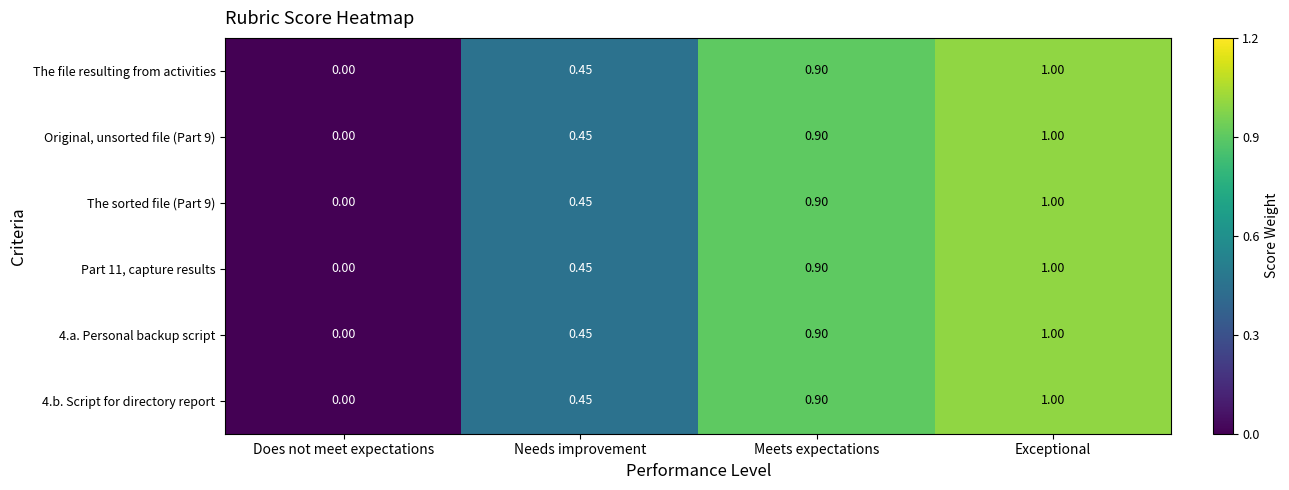

List the labels in order of The file resulting from activities value, smallest first.

Does not meet expectations, Needs improvement, Meets expectations, Exceptional